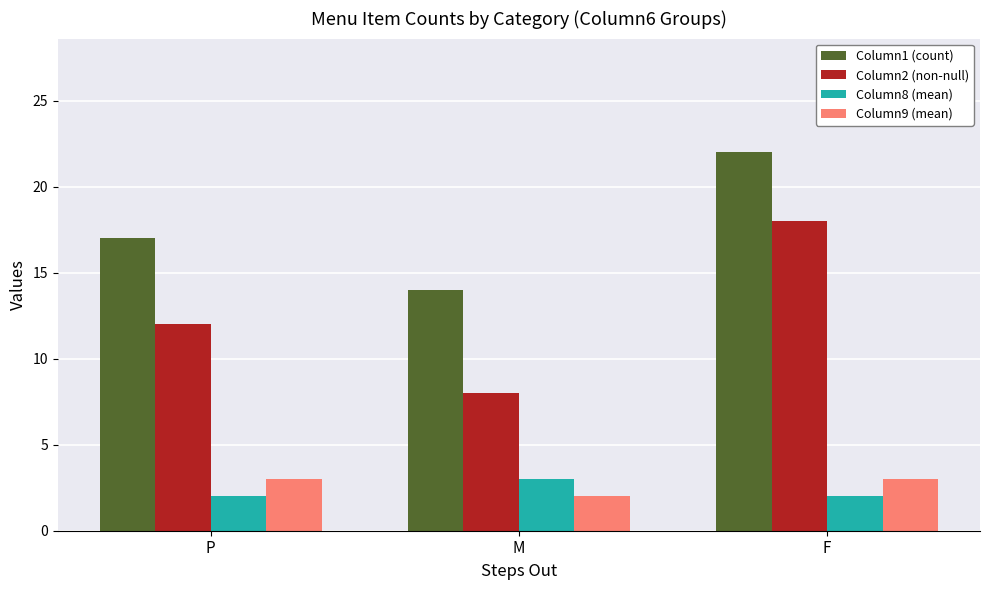

At how many categories does at least one series exceed 7?

3